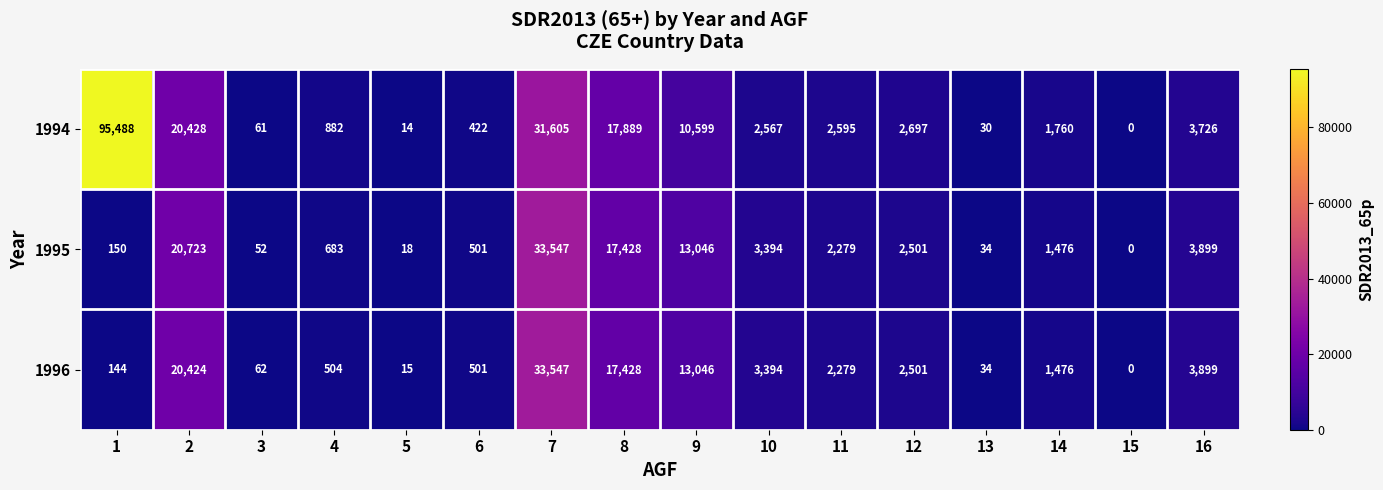

List the labels in order of 1995 value, largest first.

7, 2, 8, 9, 16, 10, 12, 11, 14, 4, 6, 1, 3, 13, 5, 15